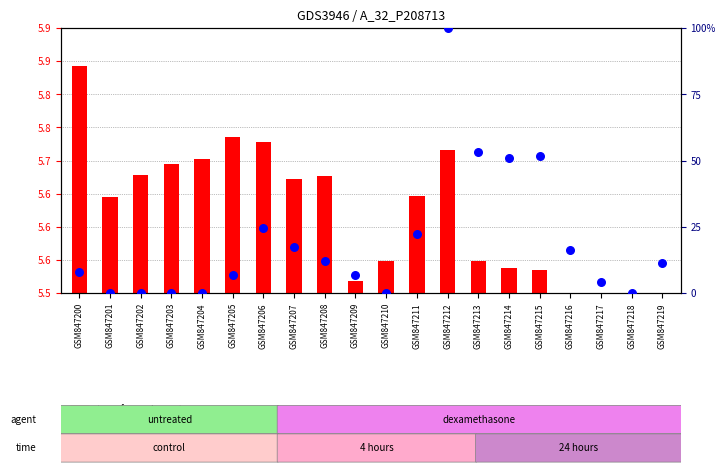

What is the change in value from GSM847214 to GSM847219?

-39.8